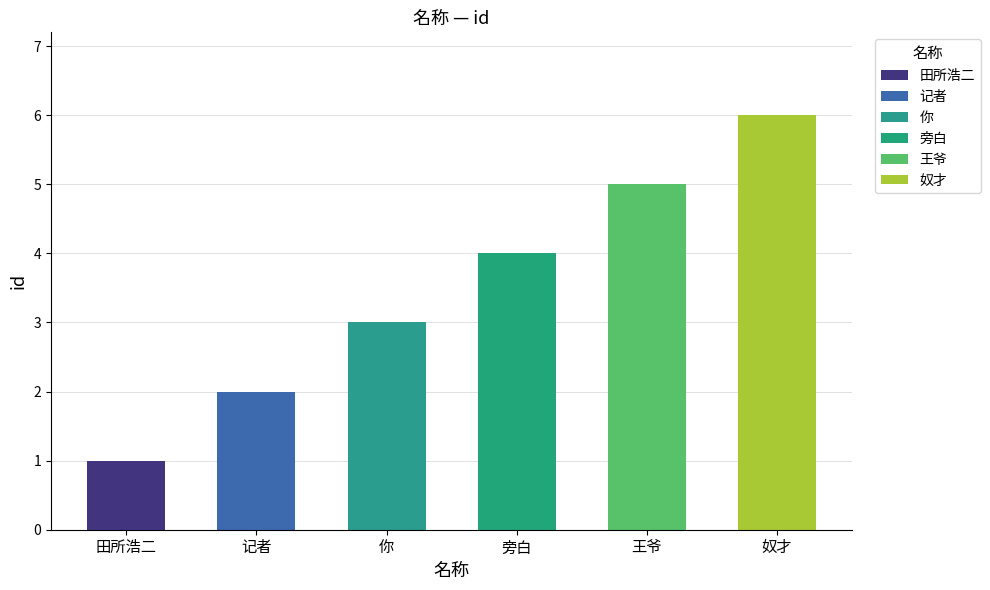

At which label does the data first exceed 4?

王爷